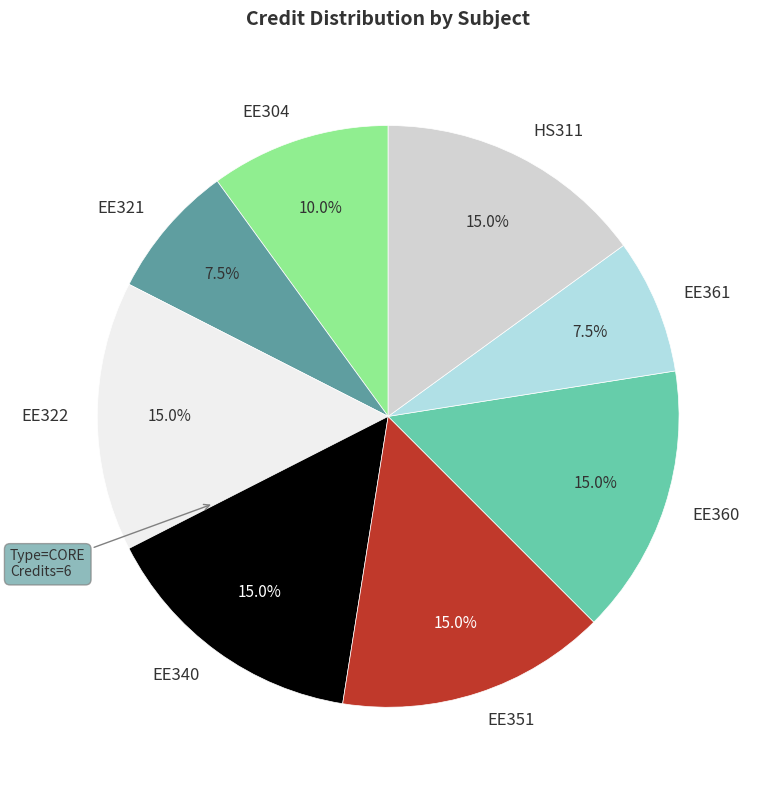

To the nearest percent, what portion does EE360 represent?

15%